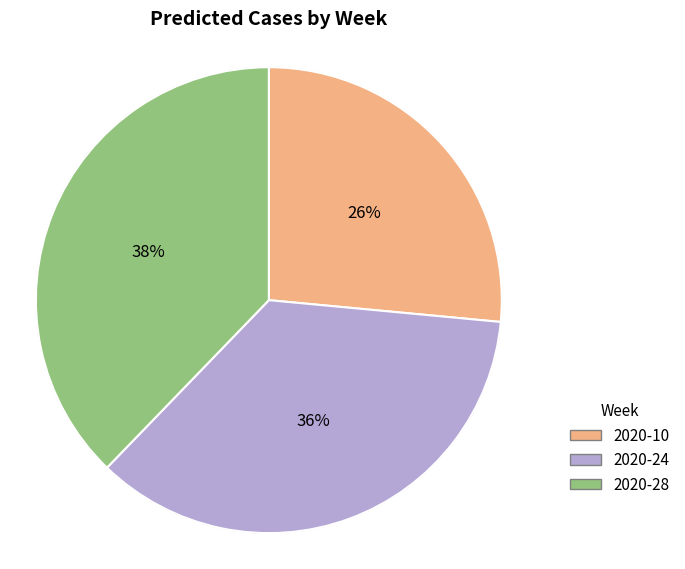

To the nearest percent, what is the average slice percentage?

33%